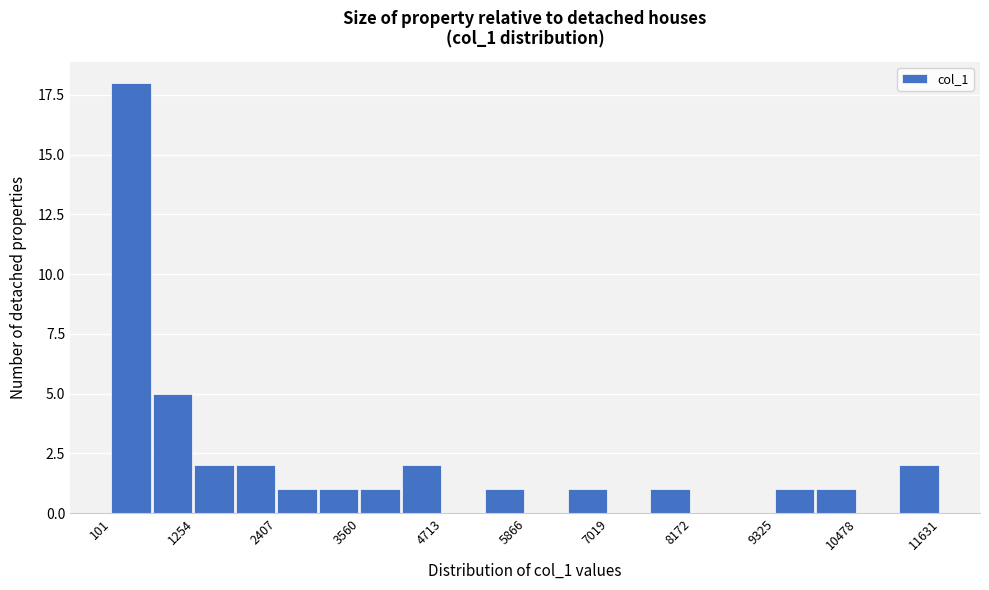

Read against the x-axis, roughly where is the centre of the tallest bar?

400